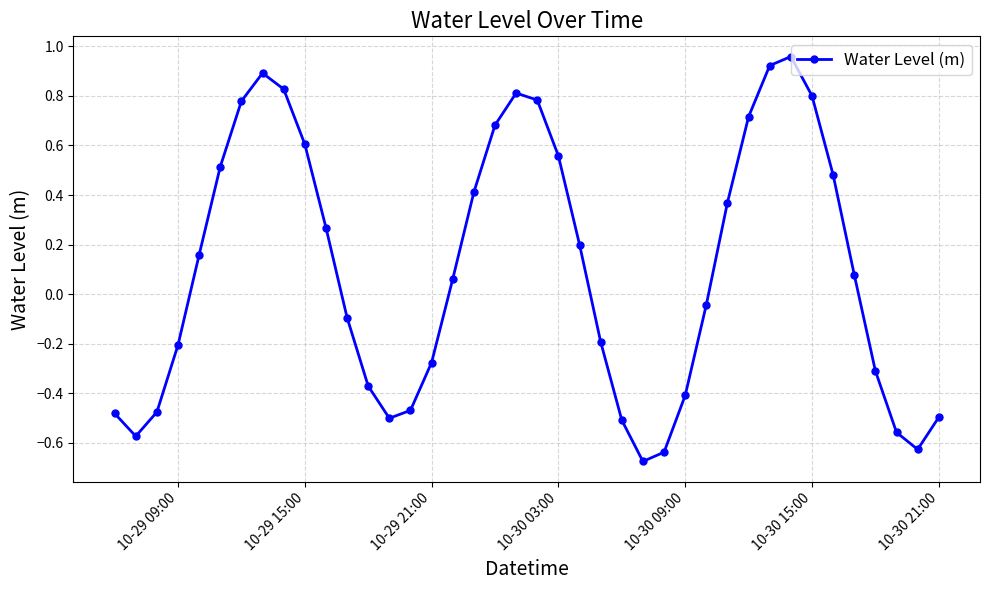

What is the difference between the second highest and second lowest values?

1.6